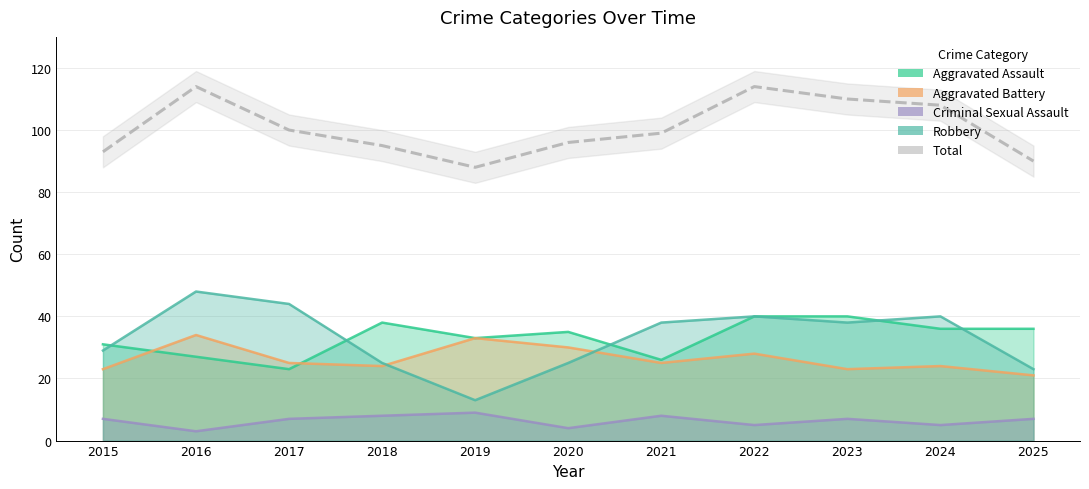

What is the smallest value displayed?

3